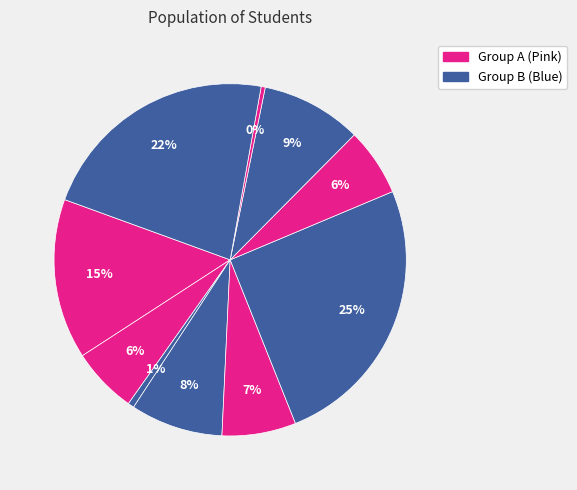

To the nearest percent, what is the average slice percentage?

10%